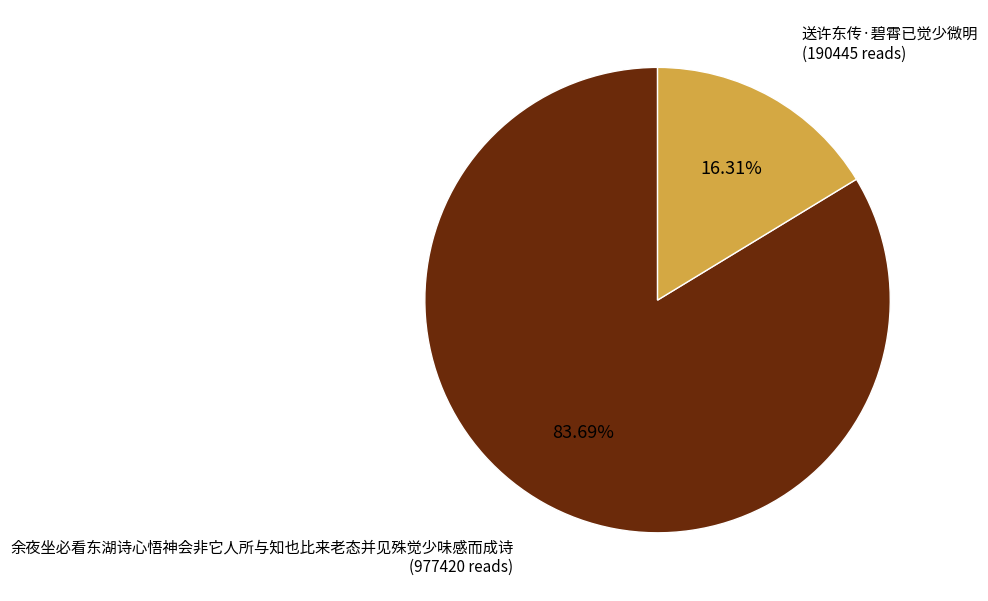

The 送许东传·碧霄已觉少微明 slice represents 5% of the pie. True or false?

False